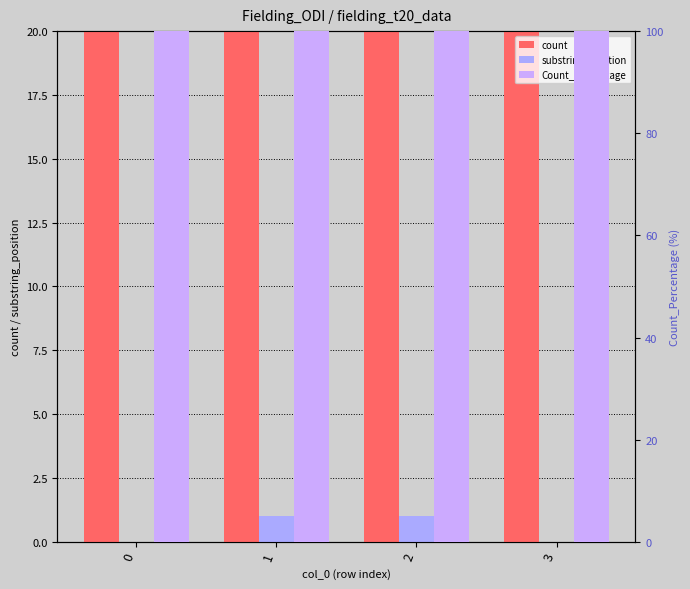

At how many categories does at least one series exceed 21?

4